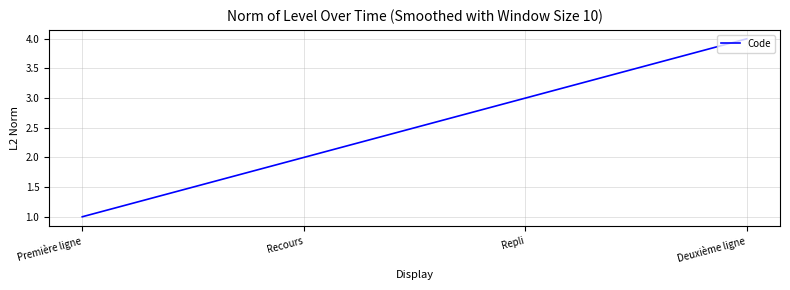

Rank the categories by value from lowest to highest.

Première ligne, Recours, Repli, Deuxième ligne